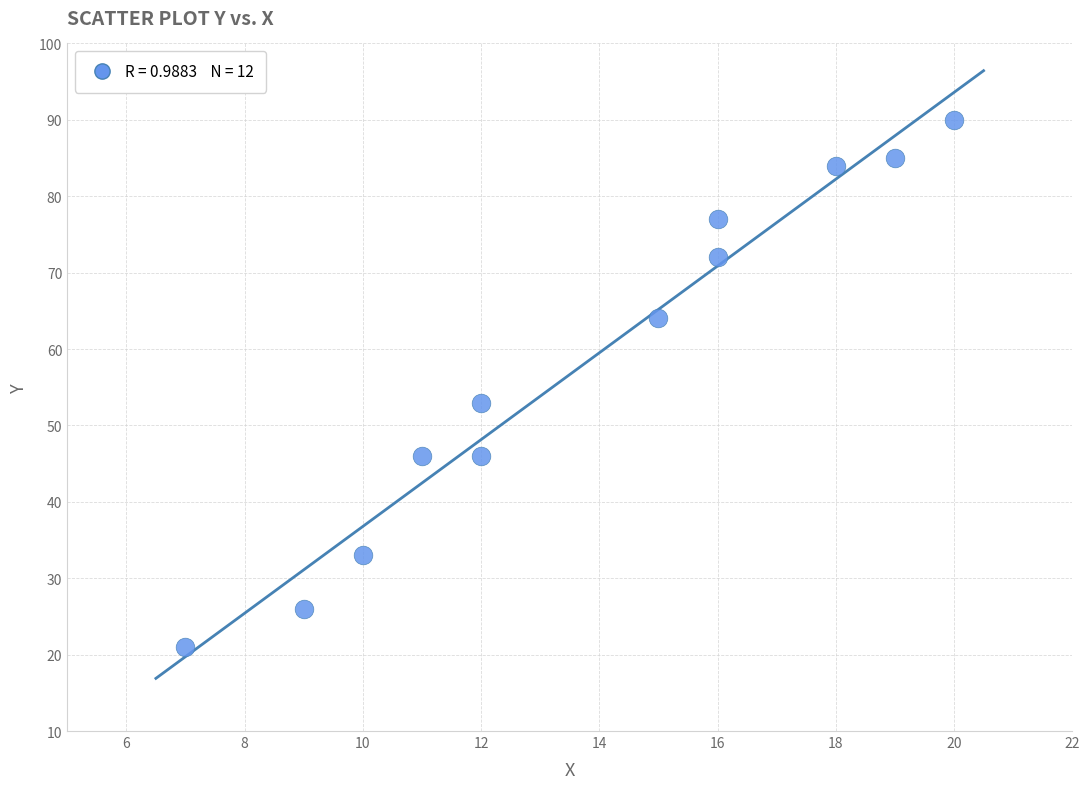

What is the range of X values (max minus min)?

13